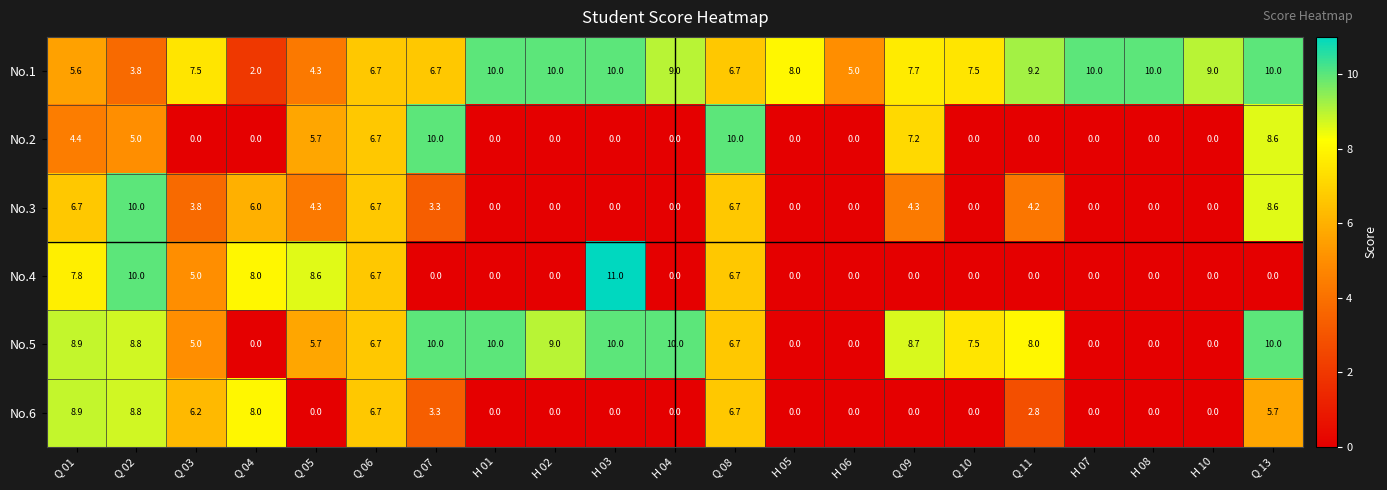

What is the sum of the No.1 values at Q 02 and H 07?

13.8